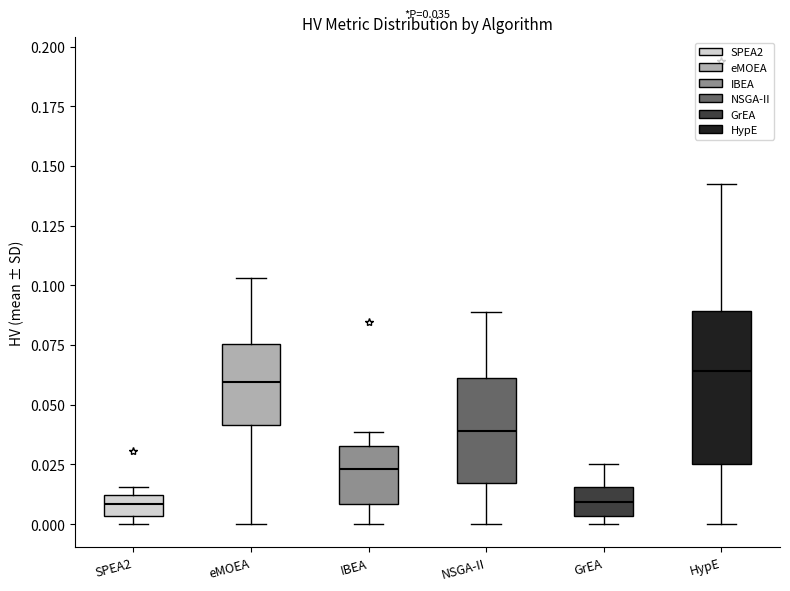

Comparing the boxes themselves (not the whiskers), which one is the tallest?

HypE